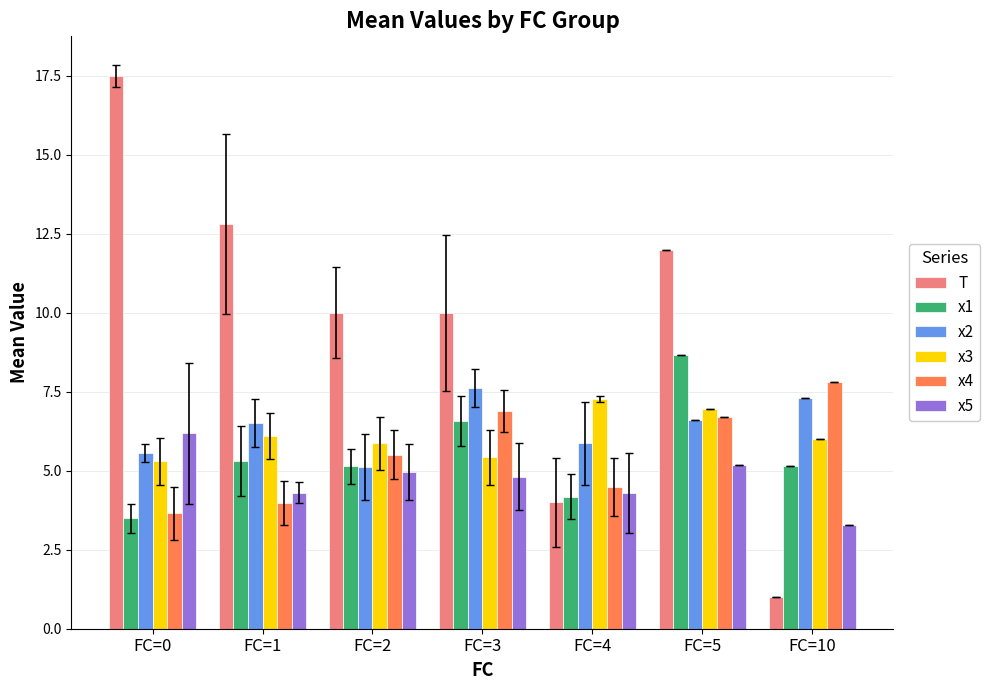

At which category is the sum across all series the highest?

FC=5